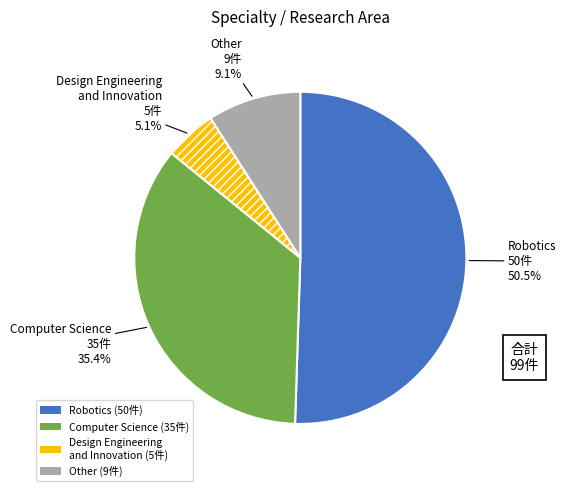

Which category has the biggest portion of the pie?

Robotics